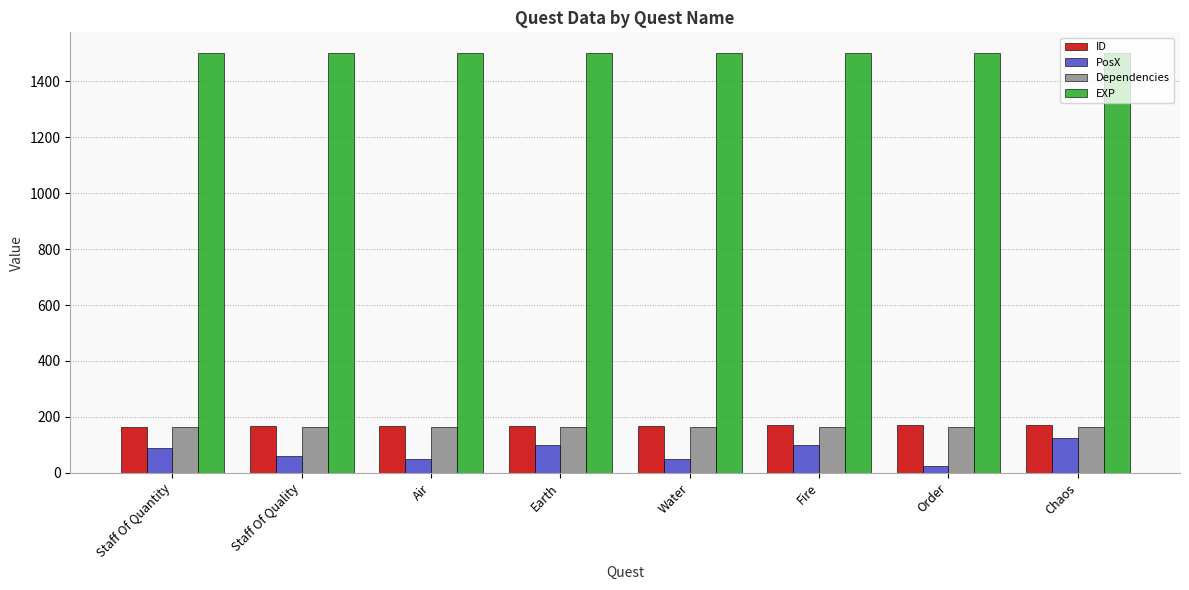

What are all the series names shown in the legend?

ID, PosX, Dependencies, EXP